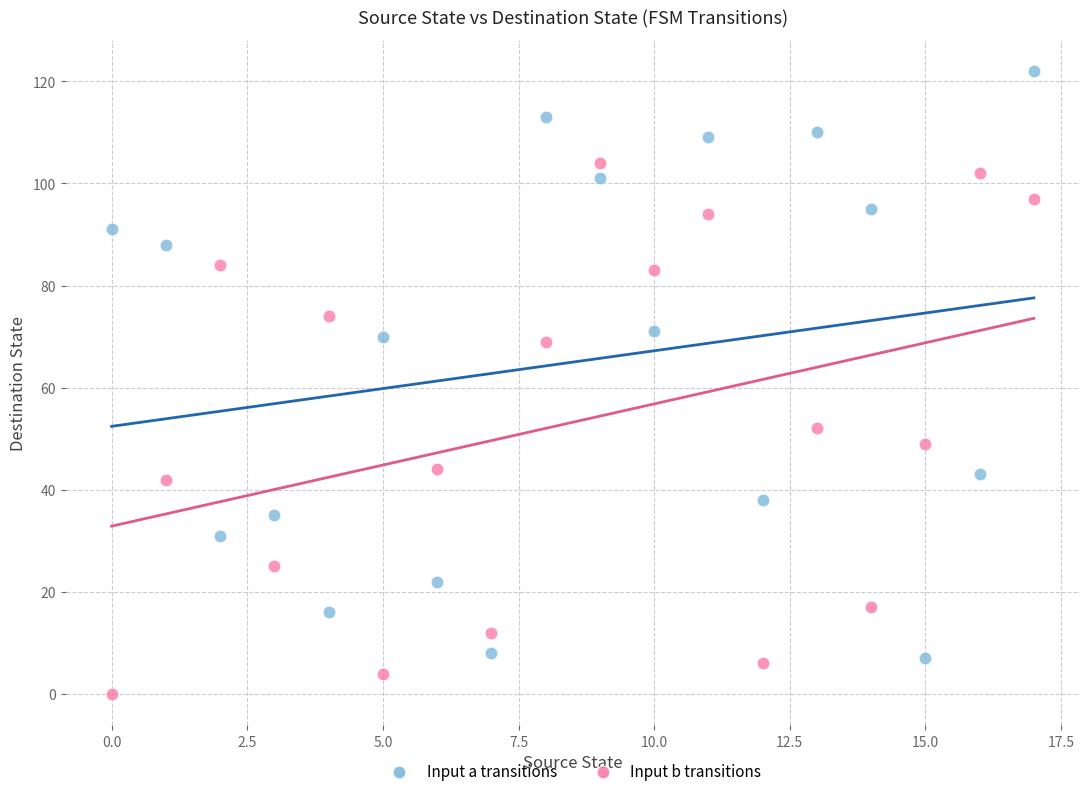

Across all data points, what is the range of Y values (max minus min)?

122